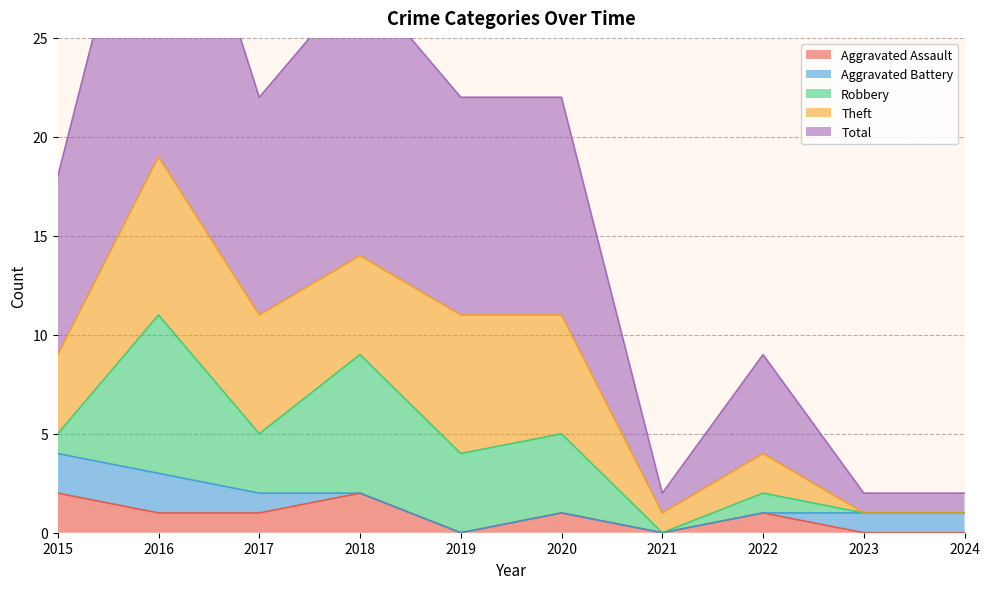

The Robbery series shows 12 at 2018. True or false?

False